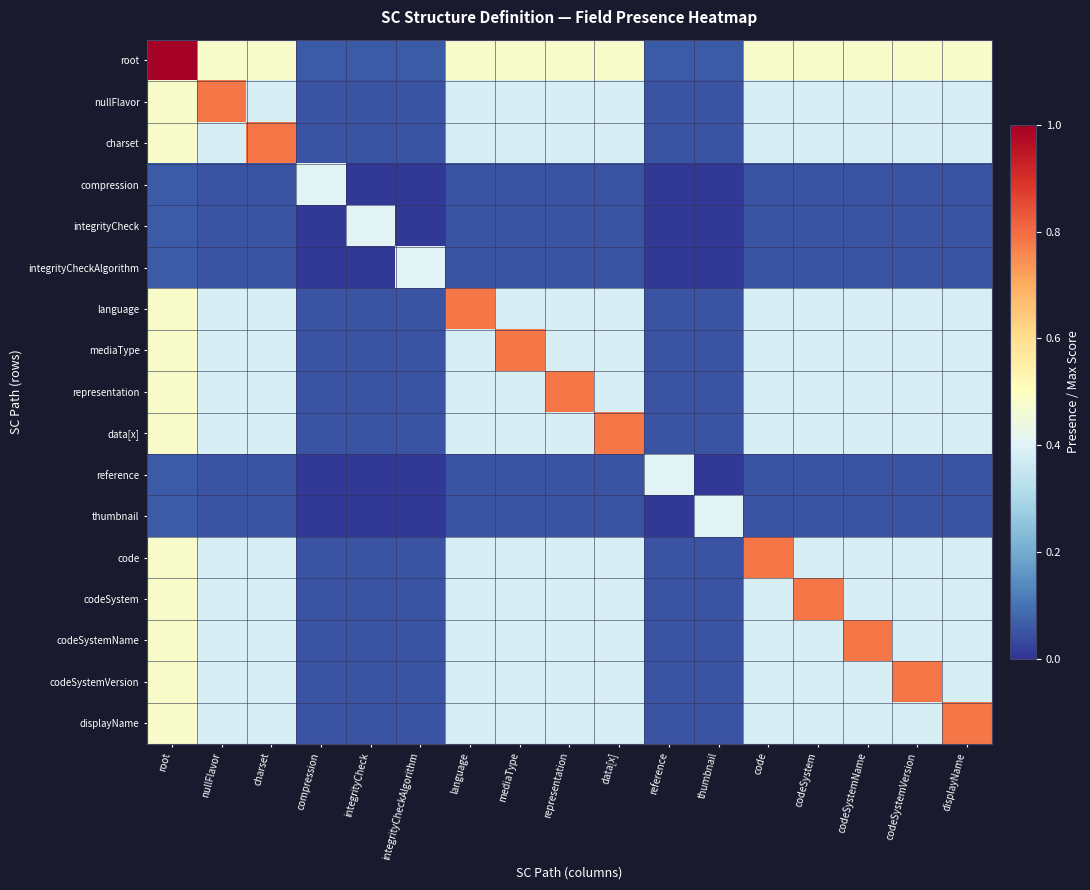

What is the difference between the highest and lowest values at representation?

0.7